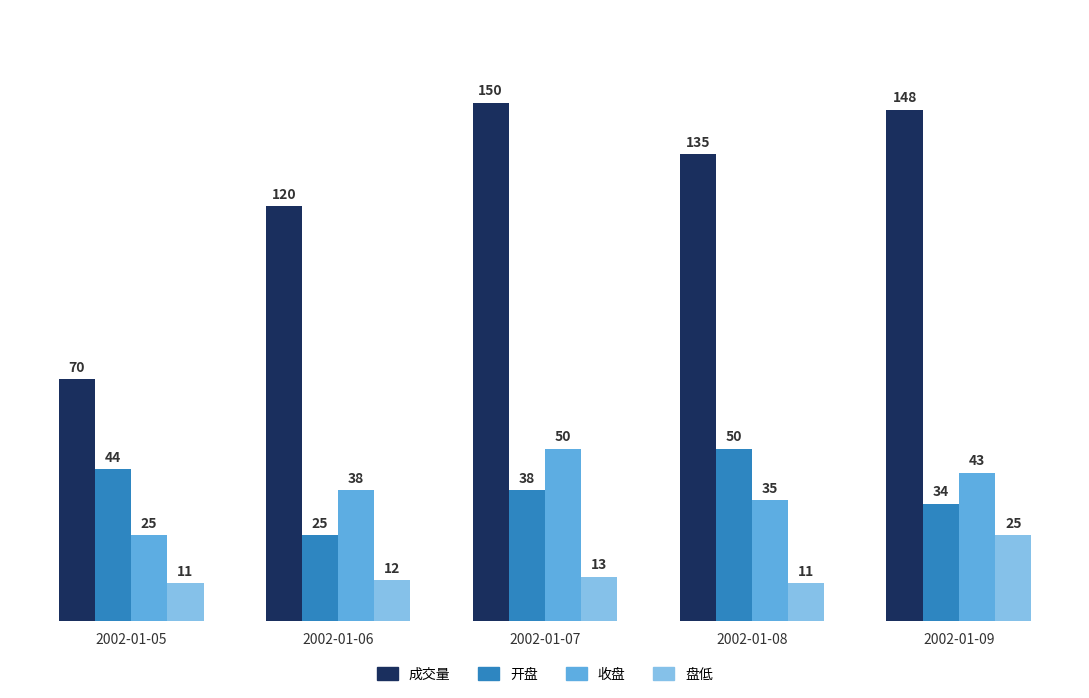

What is the average value of the 收盘 series?

38